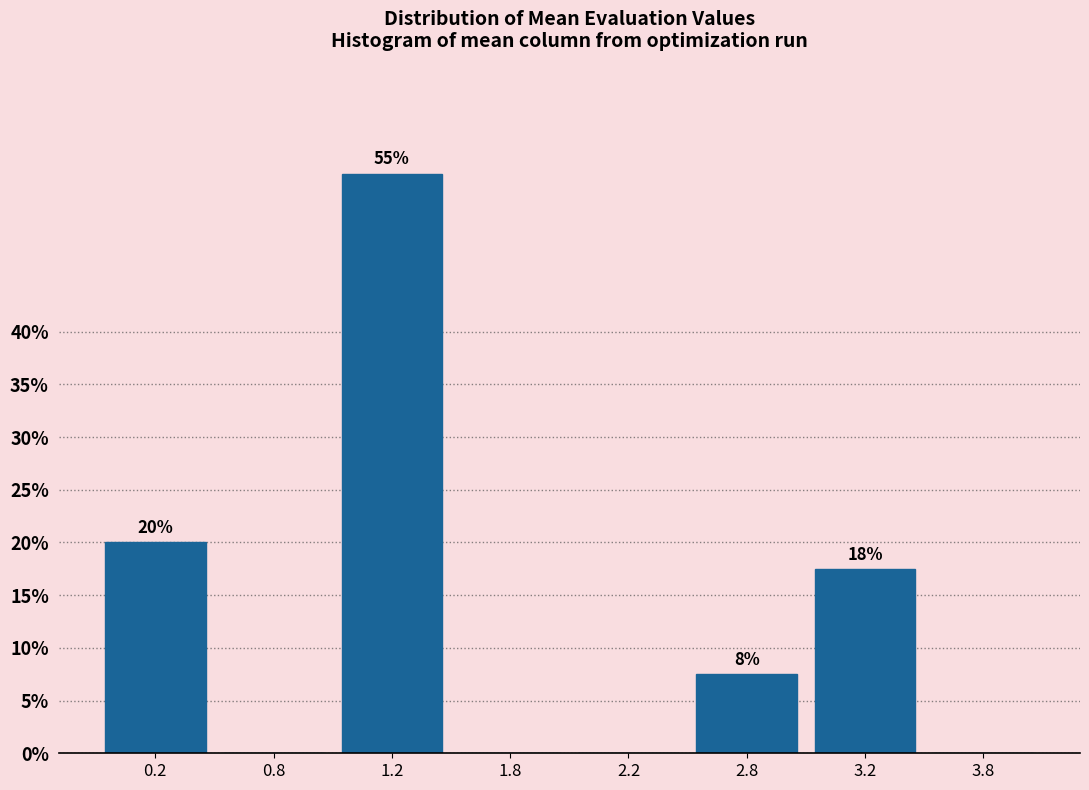

What value does the data have at 1.2?

55.0